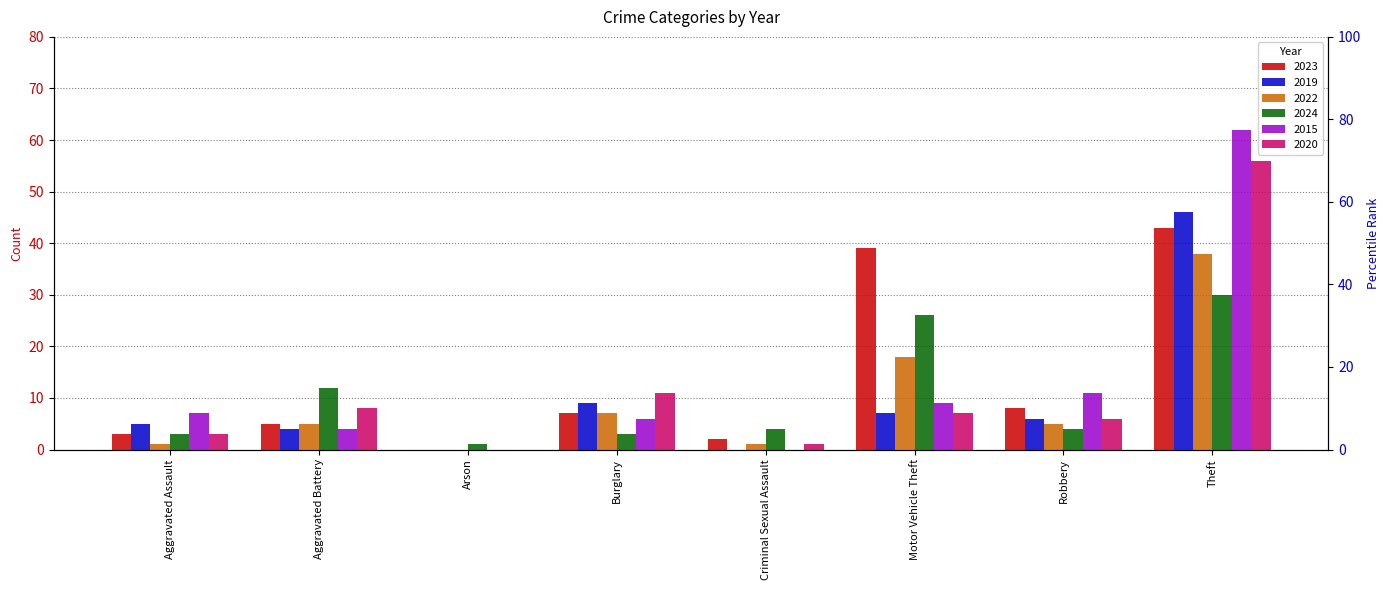

Which category has the lowest value in the 2019 series?

Arson